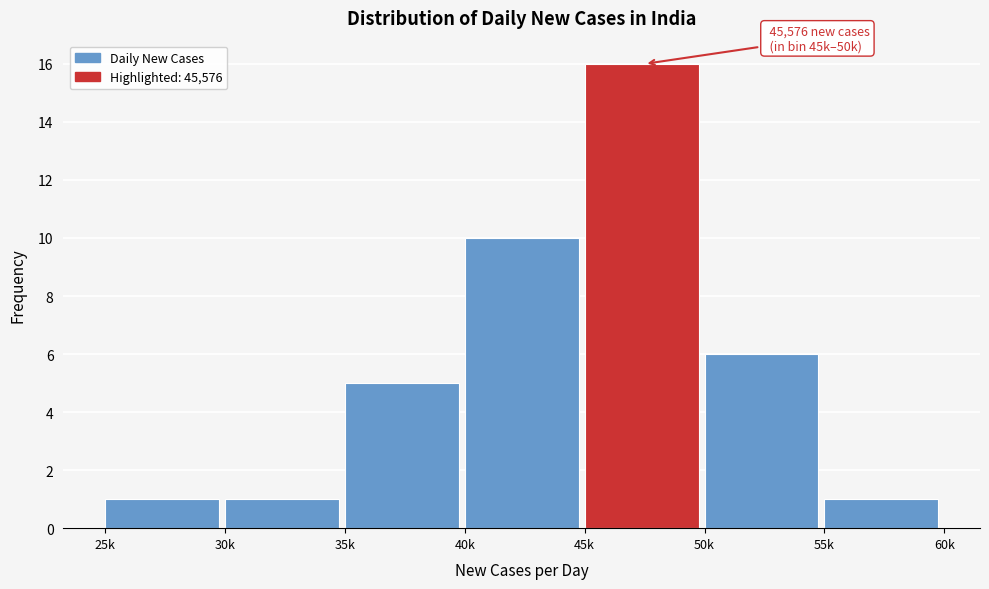

Reading left to right, list all the values displayed in this chart.

1	1	5	10	16	6	1